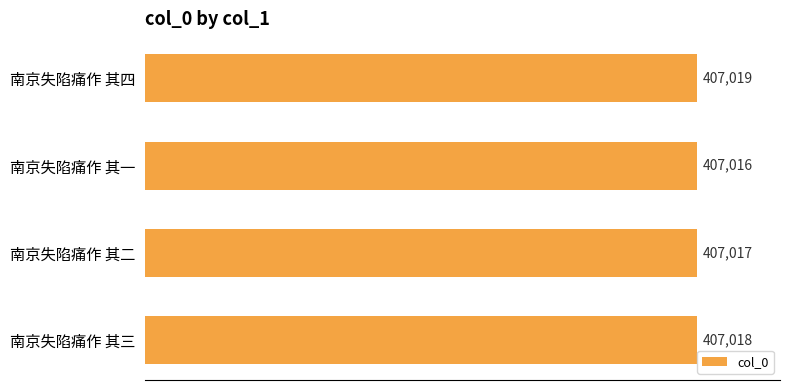

What is the value of the 2nd bar from the top?

407016